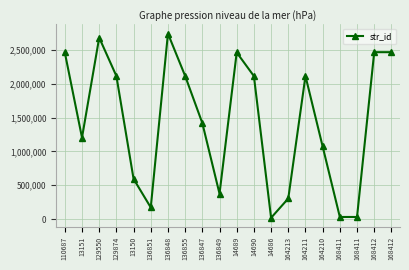

Rank the categories by value from highest to lowest.

136848, 129550, 168412, 168412, 110687, 14689, 136855, 129874, 164211, 14690, 136847, 13151, 164210, 13150, 136849, 164213, 136851, 168411, 168411, 14686